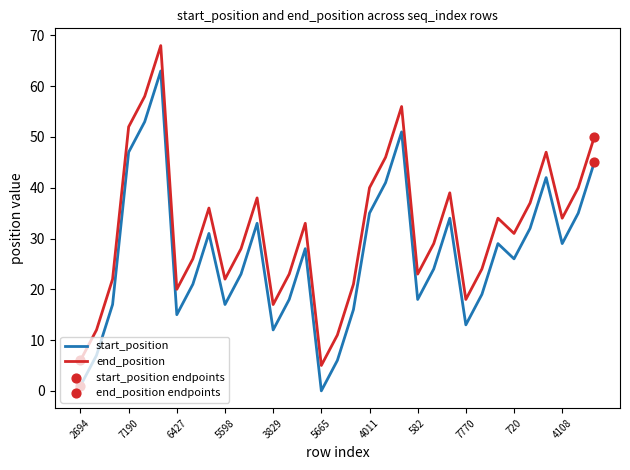

True or false: end_position and start_position cross at least once.

False